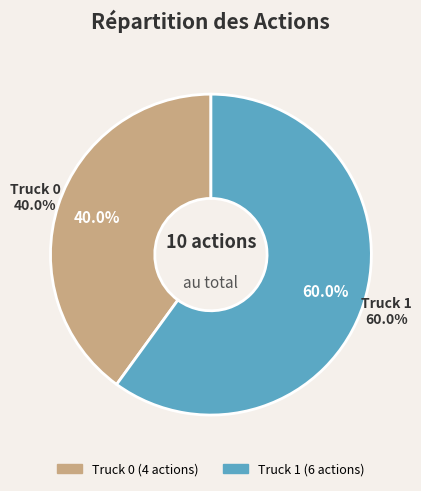

Combined, do Truck 1 and Truck 0 account for over 50%?

Yes